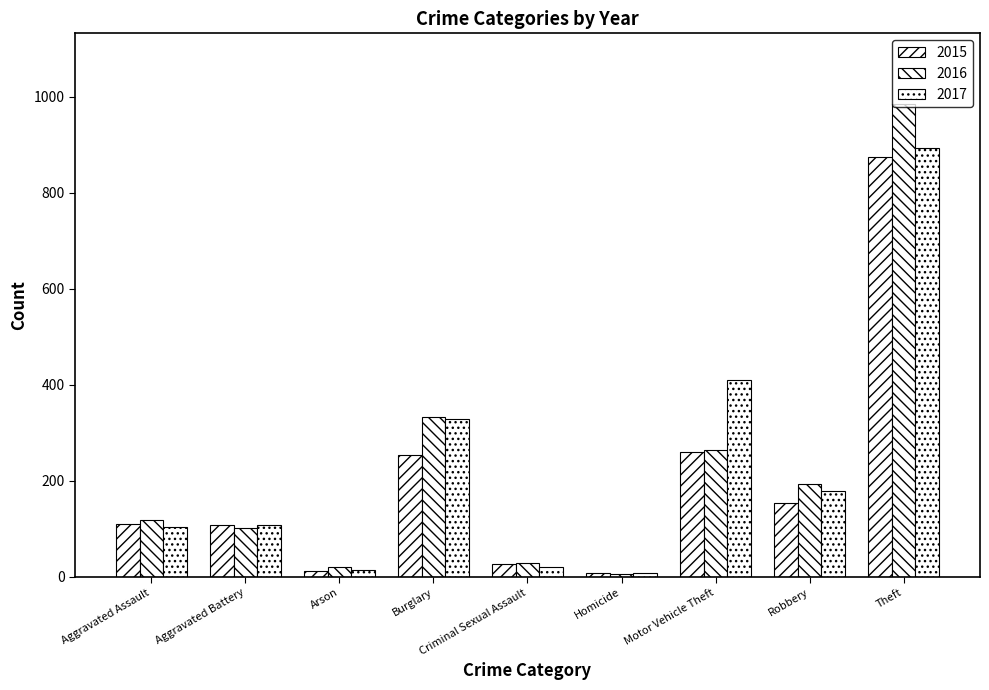

How many groups of bars are there?

9